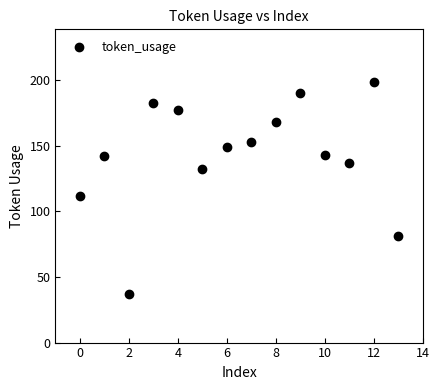

What is the range of Y values (max minus min)?

162